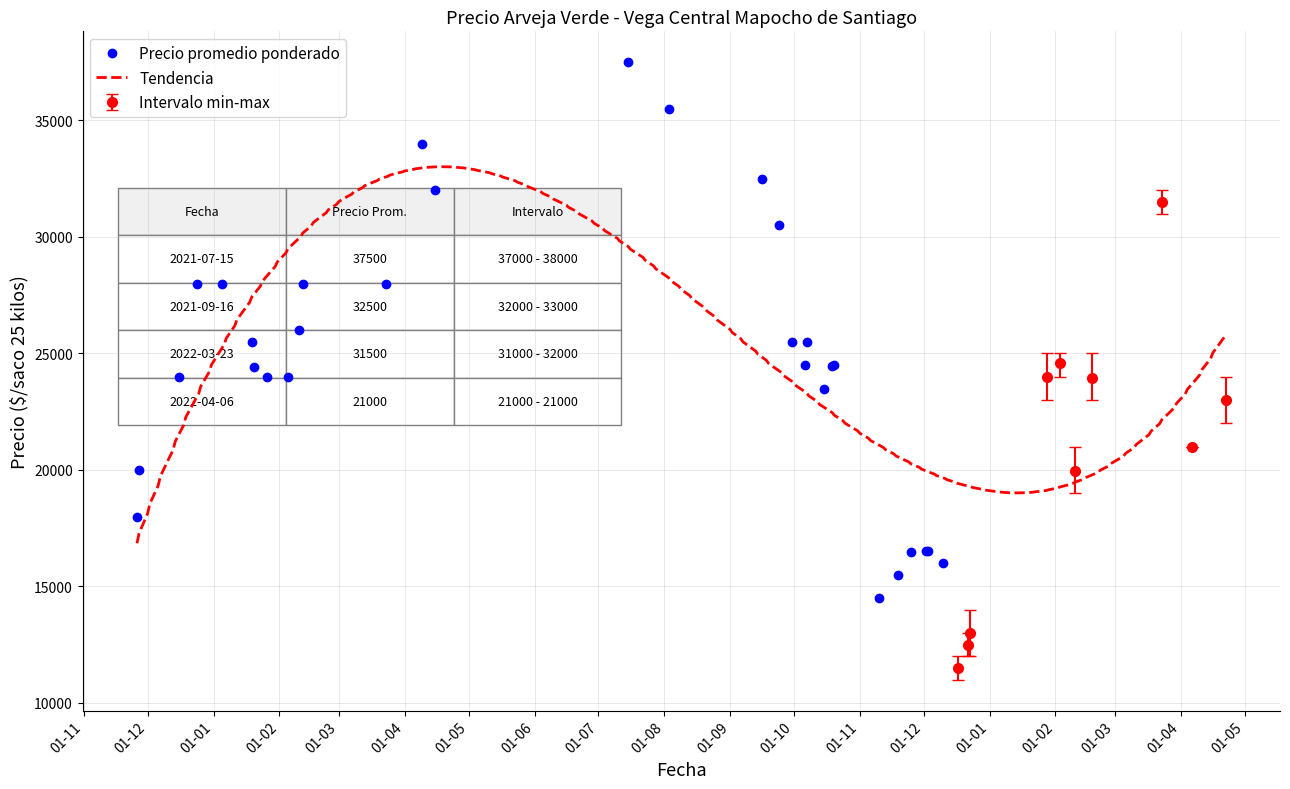

True or false: Precio promedio ponderado and Precio minimo intersect in this chart.

False